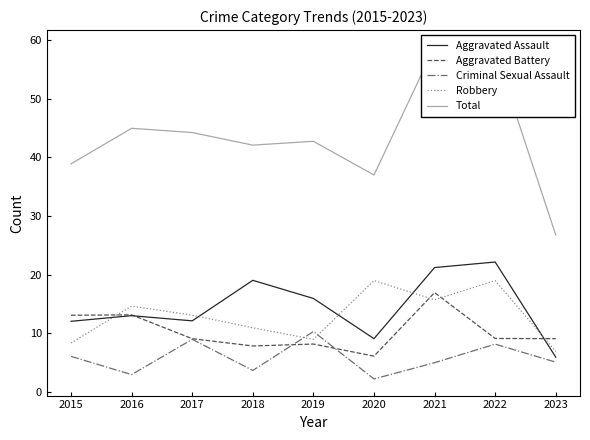

What is the value of the Criminal Sexual Assault point at the 5th from the left?

10.3